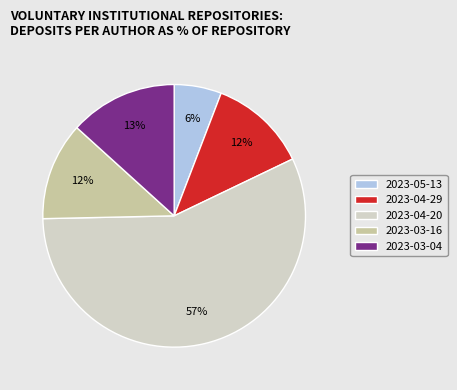

To the nearest percent, what is the combined percentage of 2023-04-20 and 2023-04-29?

69%